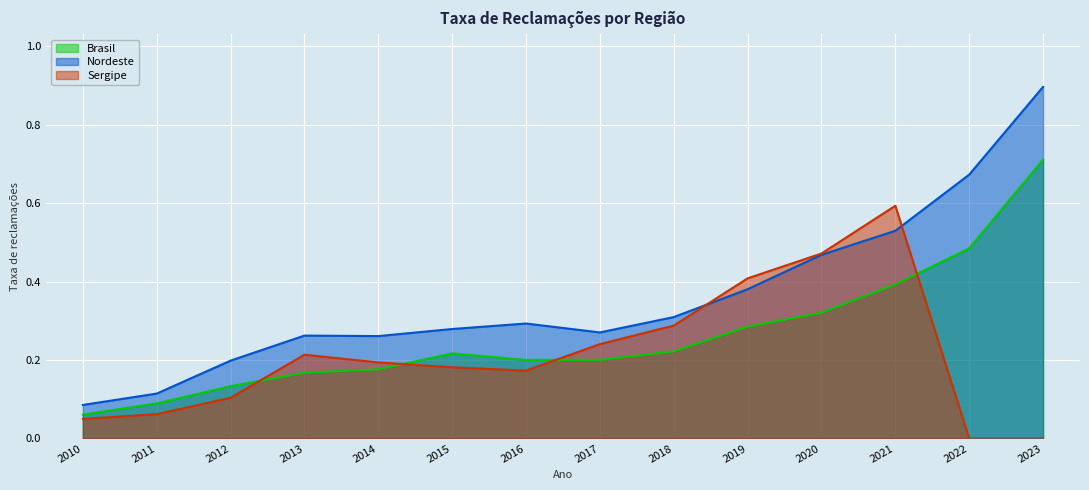

True or false: Brasil and Nordeste cross at least once.

False